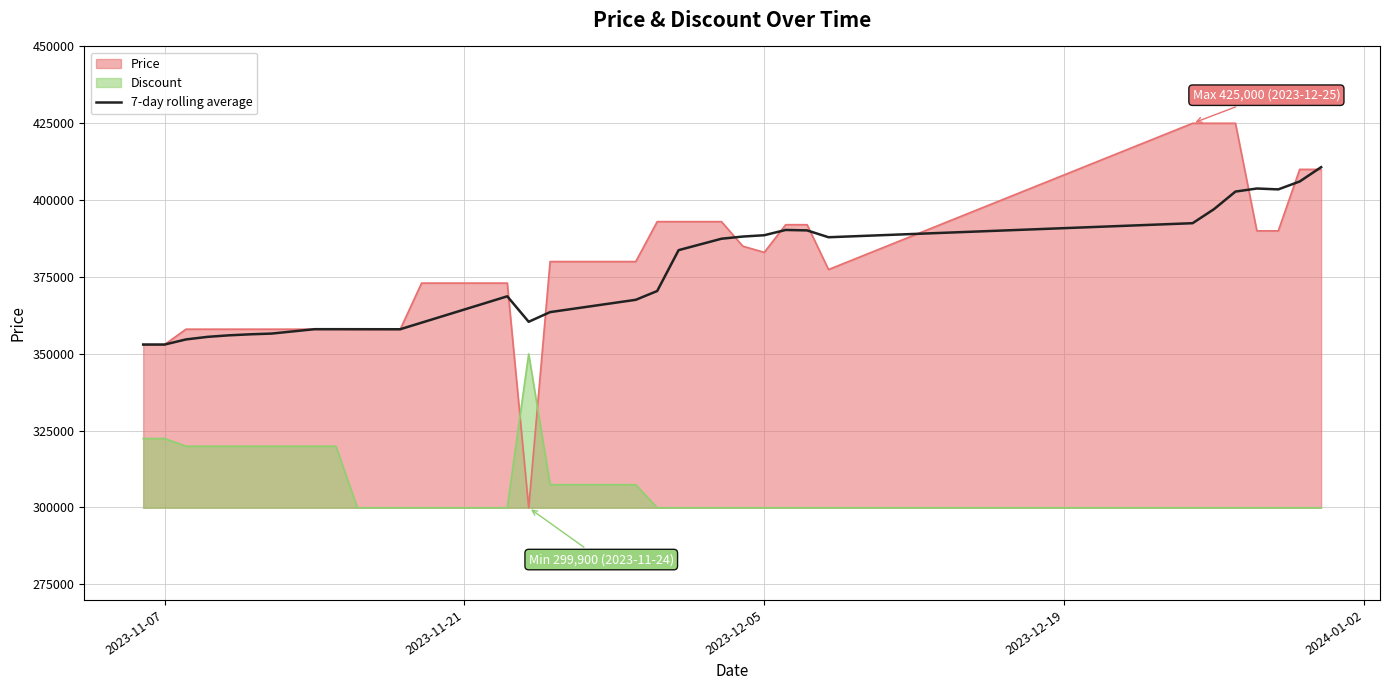

How many interior local valleys (lower than both neighbors) does the data have?

4